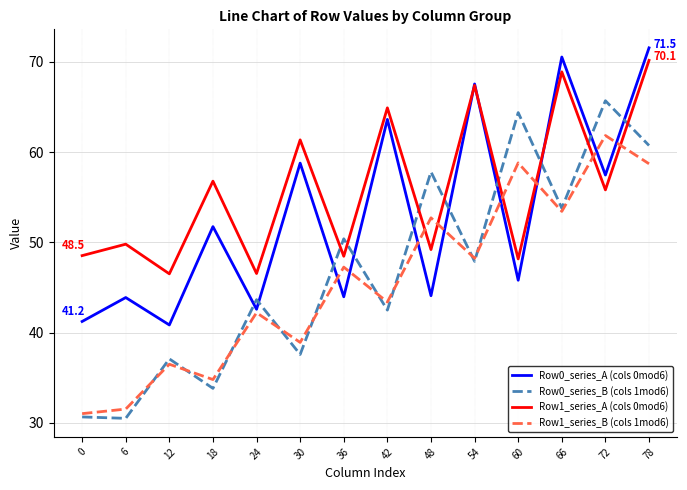

Which series has the widest spread of values?

Row0_series_B (cols 1mod6)